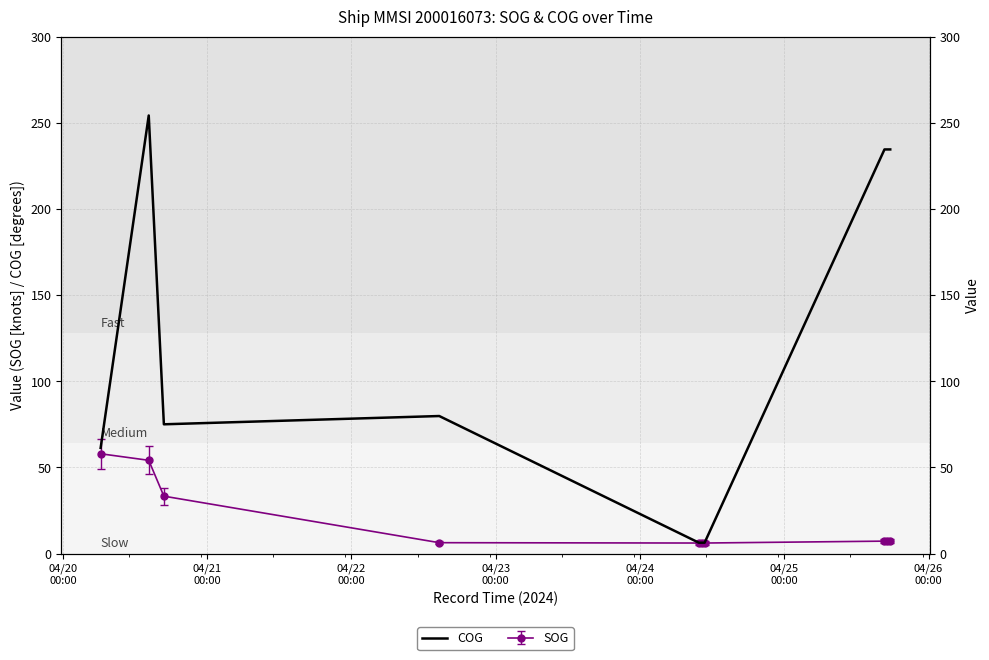

How many points are higher than both their immediate neighbors (excluding endpoints)?

2